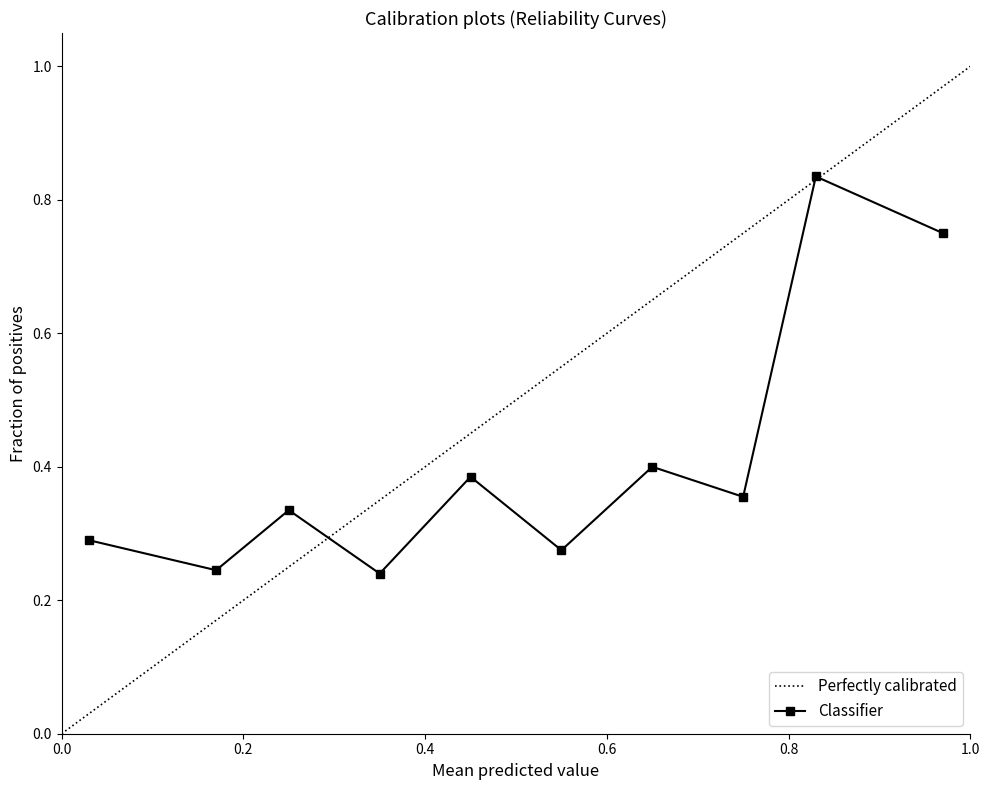

True or false: 速度 has a value of 0.1 at 22:46.

False